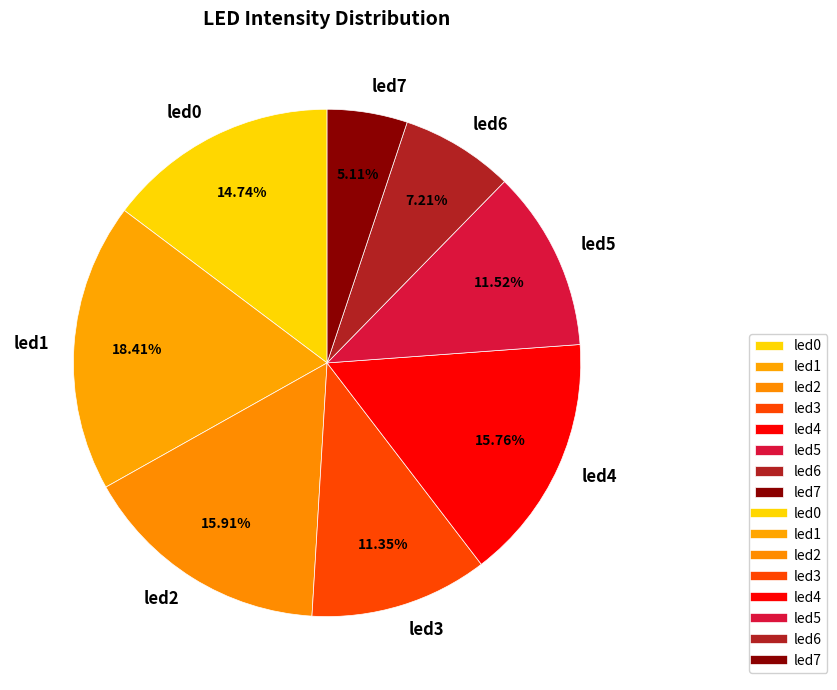

To the nearest percent, what portion does led5 represent?

12%